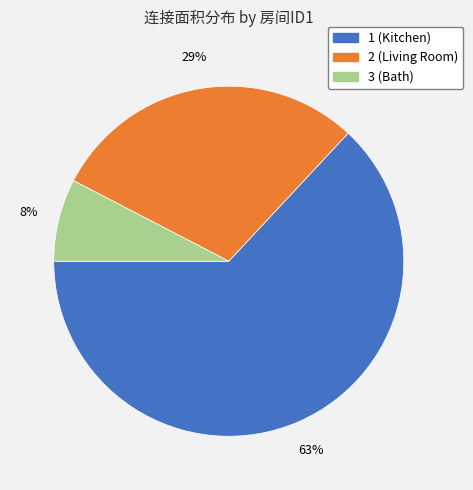

Count the number of slices in the pie.

3